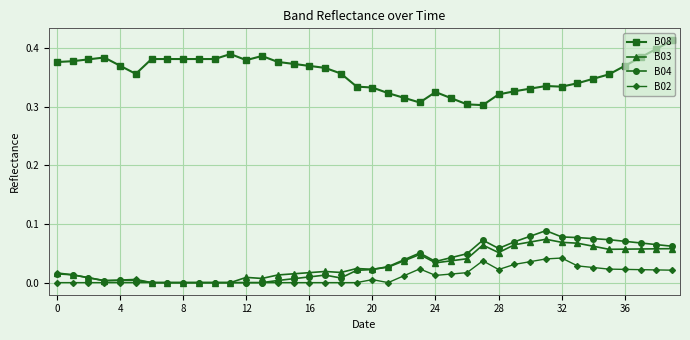

True or false: B04 and B08 cross at least once.

False